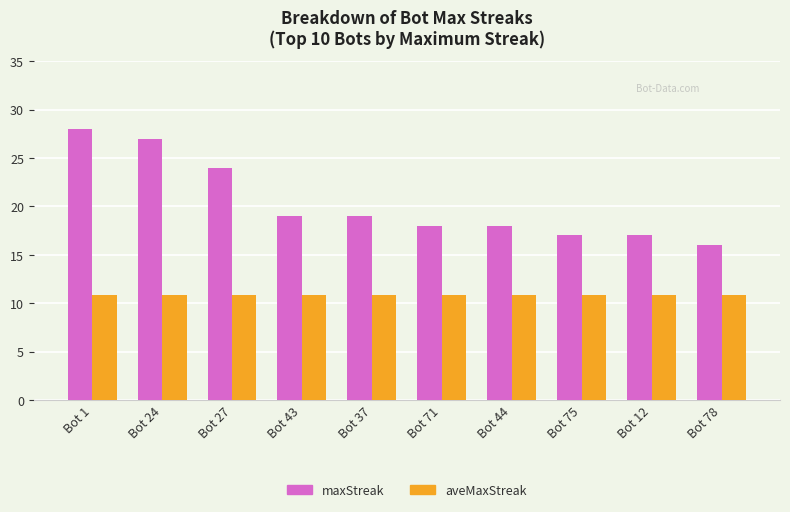

How many categories are shown in the chart?

10